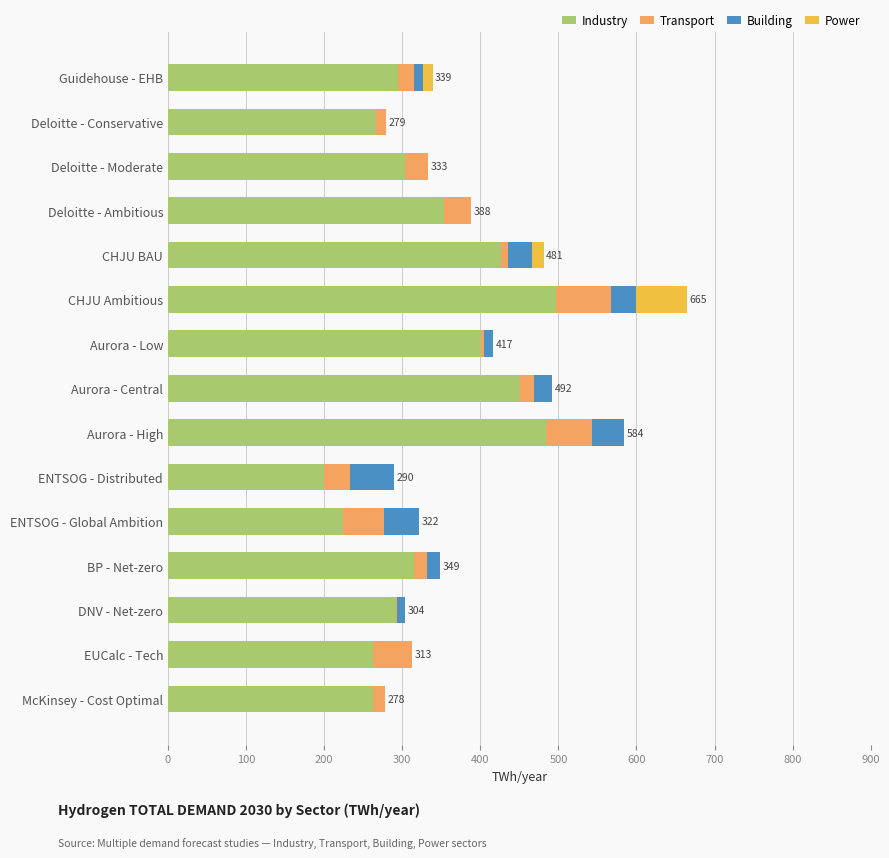

At which category is the sum across all series the highest?

CHJU Ambitious